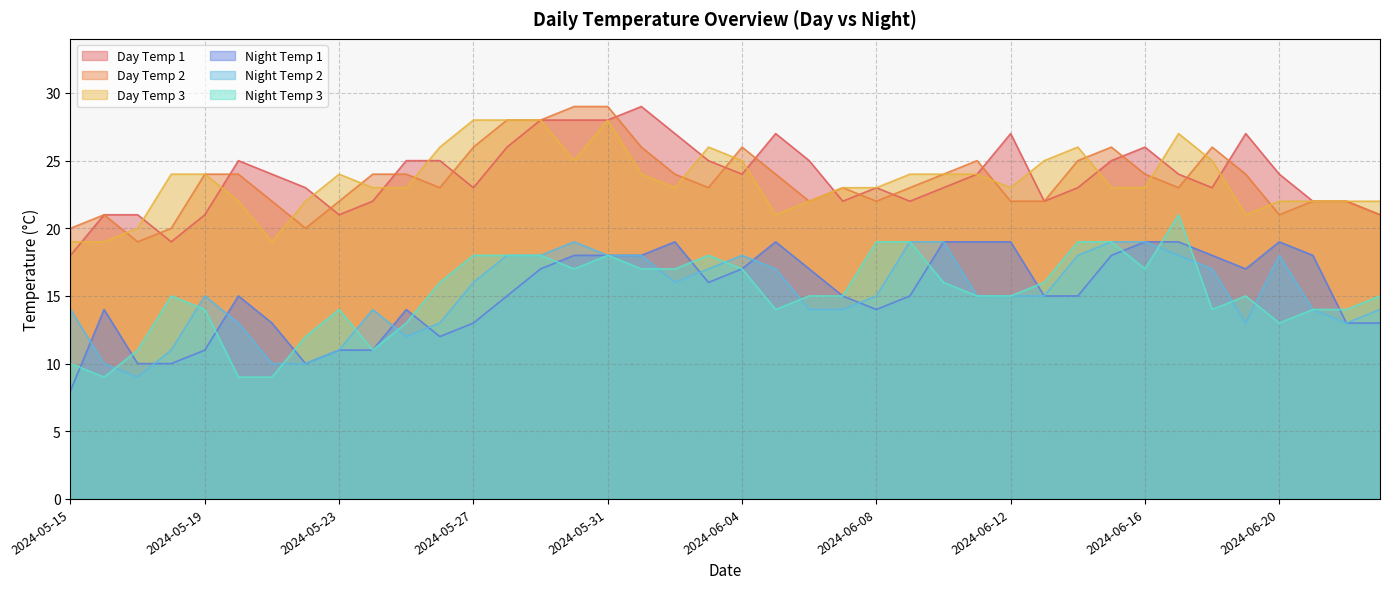

Reading left to right, extract all data points from this chart.

Day Temp 1: 18	21	21	19	21	25	24	23	21	22	25	25	23	26	28	28	28	29	27	25	24	27	25	22	23	22	23	24	27	22	23	25	26	24	23	27	24	22	22	21
Day Temp 2: 20	21	19	20	24	24	22	20	22	24	24	23	26	28	28	29	29	26	24	23	26	24	22	23	22	23	24	25	22	22	25	26	24	23	26	24	21	22	22	21
Day Temp 3: 19	19	20	24	24	22	19	22	24	23	23	26	28	28	28	25	28	24	23	26	25	21	22	23	23	24	24	24	23	25	26	23	23	27	25	21	22	22	22	22
Night Temp 1: 8	14	10	10	11	15	13	10	11	11	14	12	13	15	17	18	18	18	19	16	17	19	17	15	14	15	19	19	19	15	15	18	19	19	18	17	19	18	13	13
Night Temp 2: 14	10	9	11	15	13	10	10	11	14	12	13	16	18	18	19	18	18	16	17	18	17	14	14	15	19	19	15	15	15	18	19	19	18	17	13	18	14	13	14
Night Temp 3: 10	9	11	15	14	9	9	12	14	11	13	16	18	18	18	17	18	17	17	18	17	14	15	15	19	19	16	15	15	16	19	19	17	21	14	15	13	14	14	15